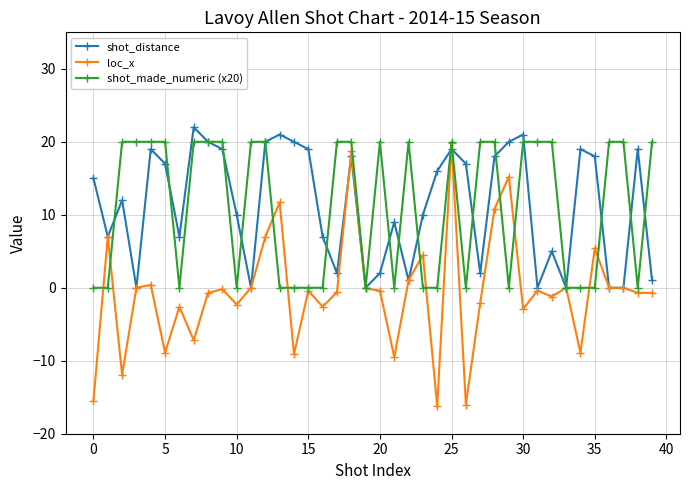

What is the maximum value for shot_distance?

22.0